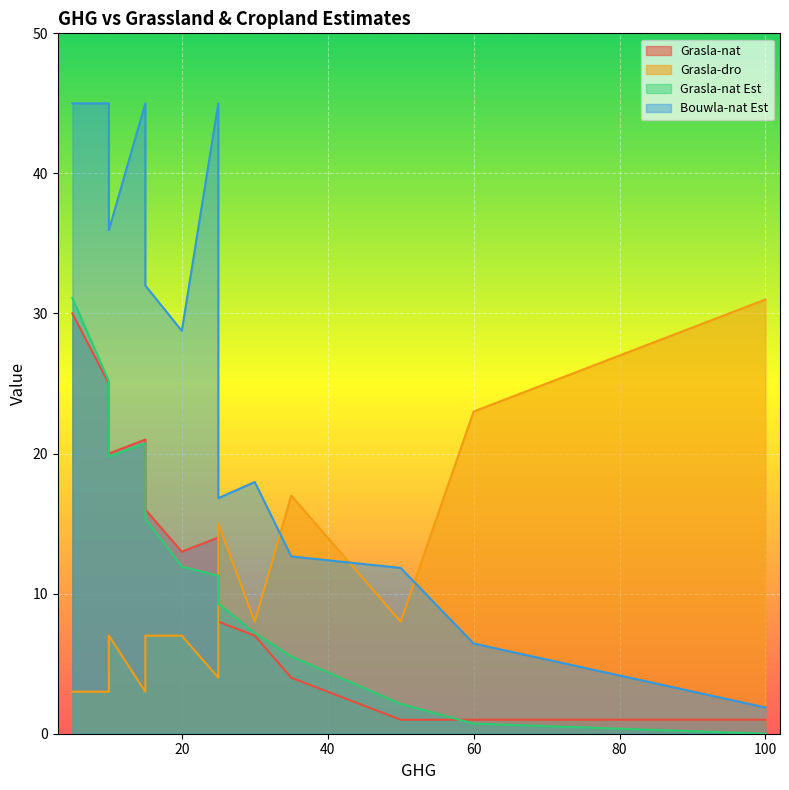

Does the chart display data point markers on the line(s)?

No